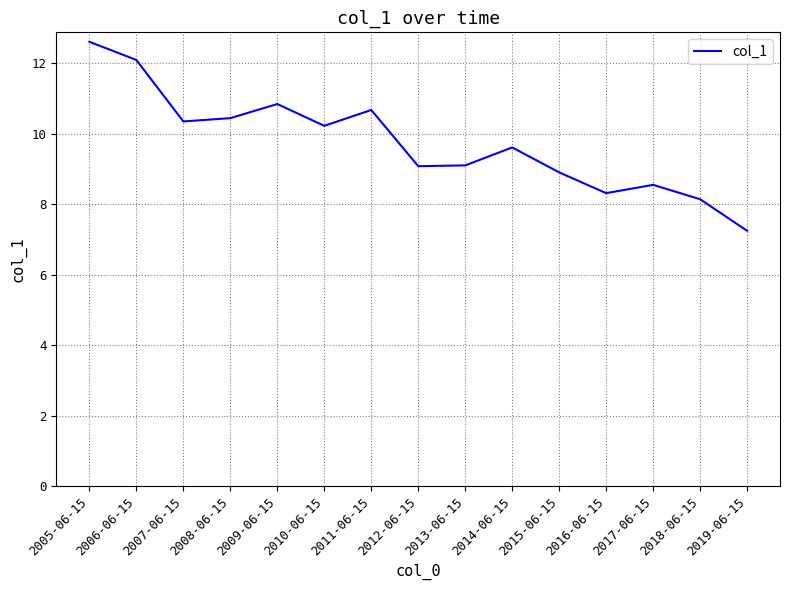

How many interior local peaks (higher than both neighbors) does the data have?

4